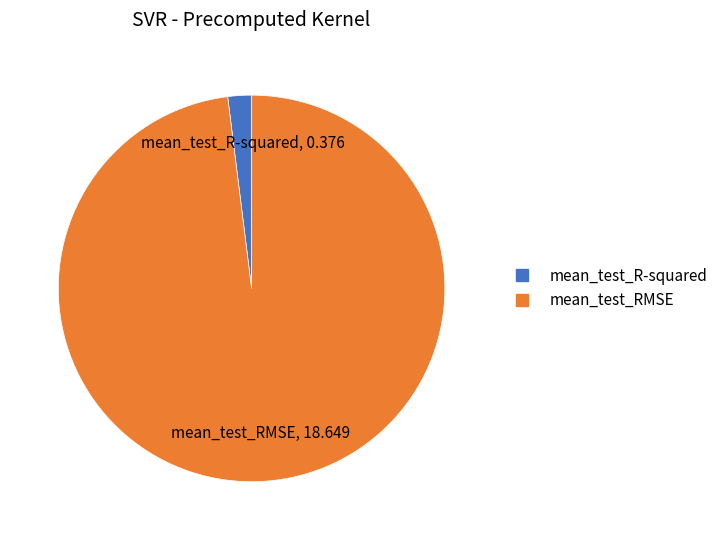

Between mean_test_R-squared and mean_test_RMSE, which is larger?

mean_test_RMSE